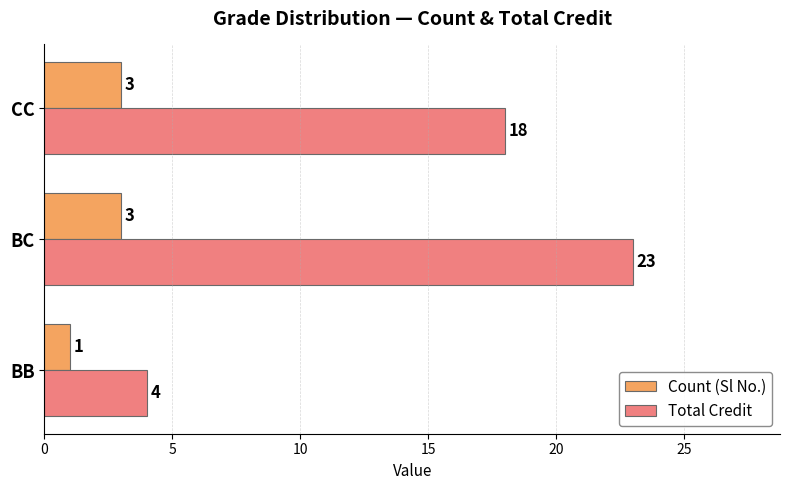

At which category is the sum across all series the highest?

BC